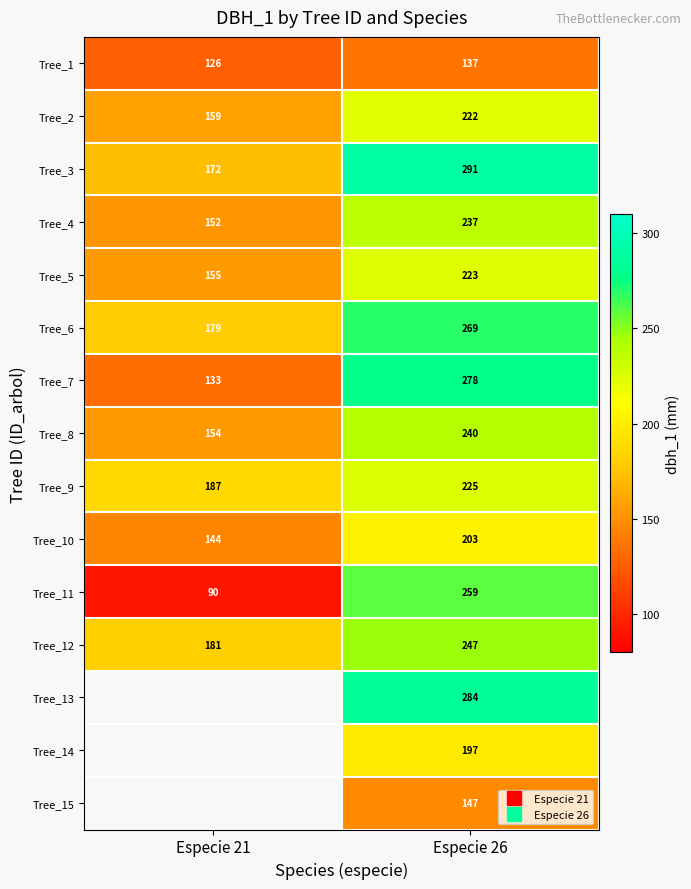

Count the number of categories in the chart.

2